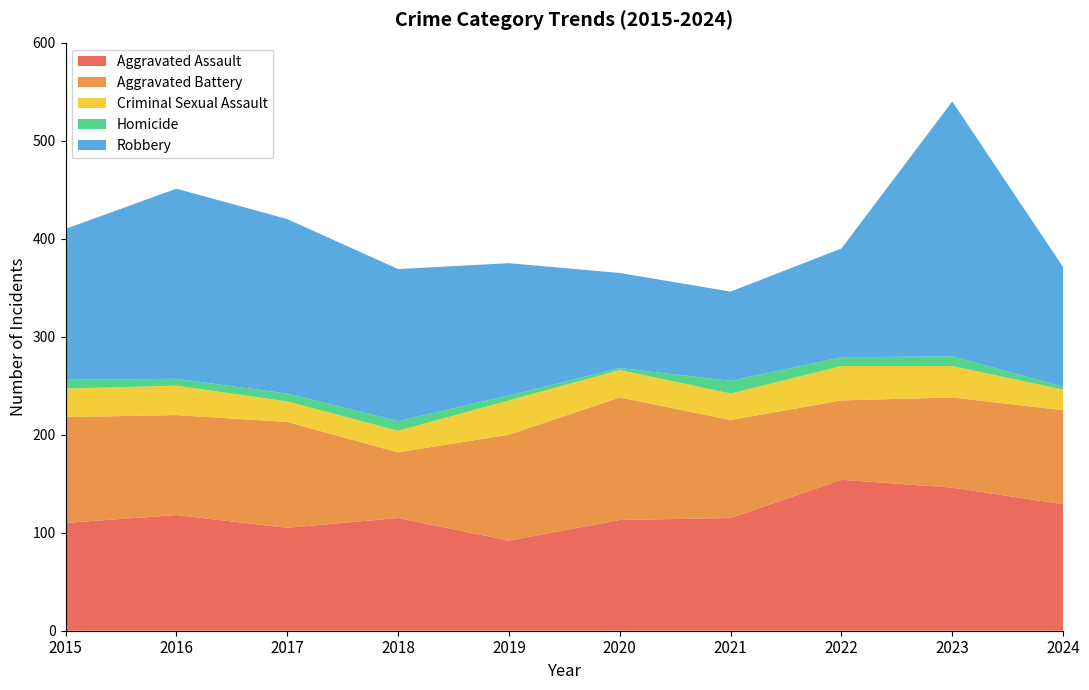

Reading left to right, extract all data points from this chart.

Aggravated Assault: 2015=110	2016=118	2017=105	2018=115	2019=92	2020=113	2021=115	2022=154	2023=146	2024=129
Aggravated Battery: 2015=108	2016=102	2017=108	2018=67	2019=108	2020=125	2021=100	2022=81	2023=92	2024=96
Criminal Sexual Assault: 2015=29	2016=30	2017=21	2018=22	2019=35	2020=28	2021=27	2022=35	2023=32	2024=21
Homicide: 2015=9	2016=7	2017=8	2018=10	2019=5	2020=2	2021=13	2022=9	2023=10	2024=3
Robbery: 2015=154	2016=194	2017=178	2018=155	2019=135	2020=97	2021=91	2022=111	2023=260	2024=122